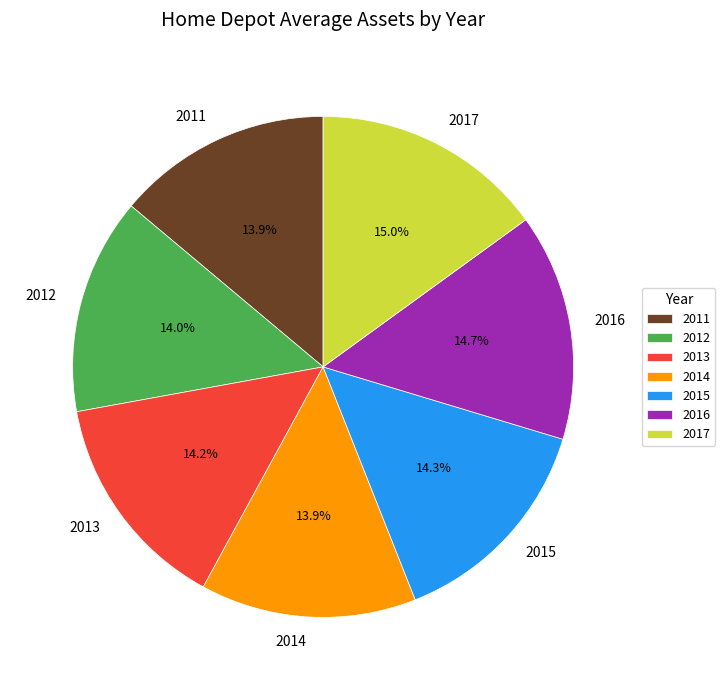

To the nearest percent, what percentage of the pie is 2015?

14%